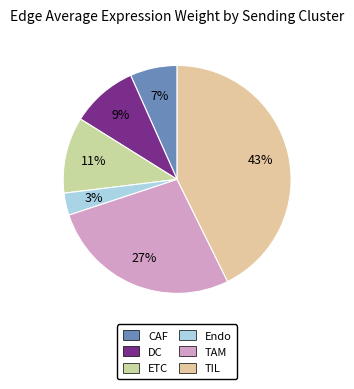

Does CAF account for over 50% of the chart?

No